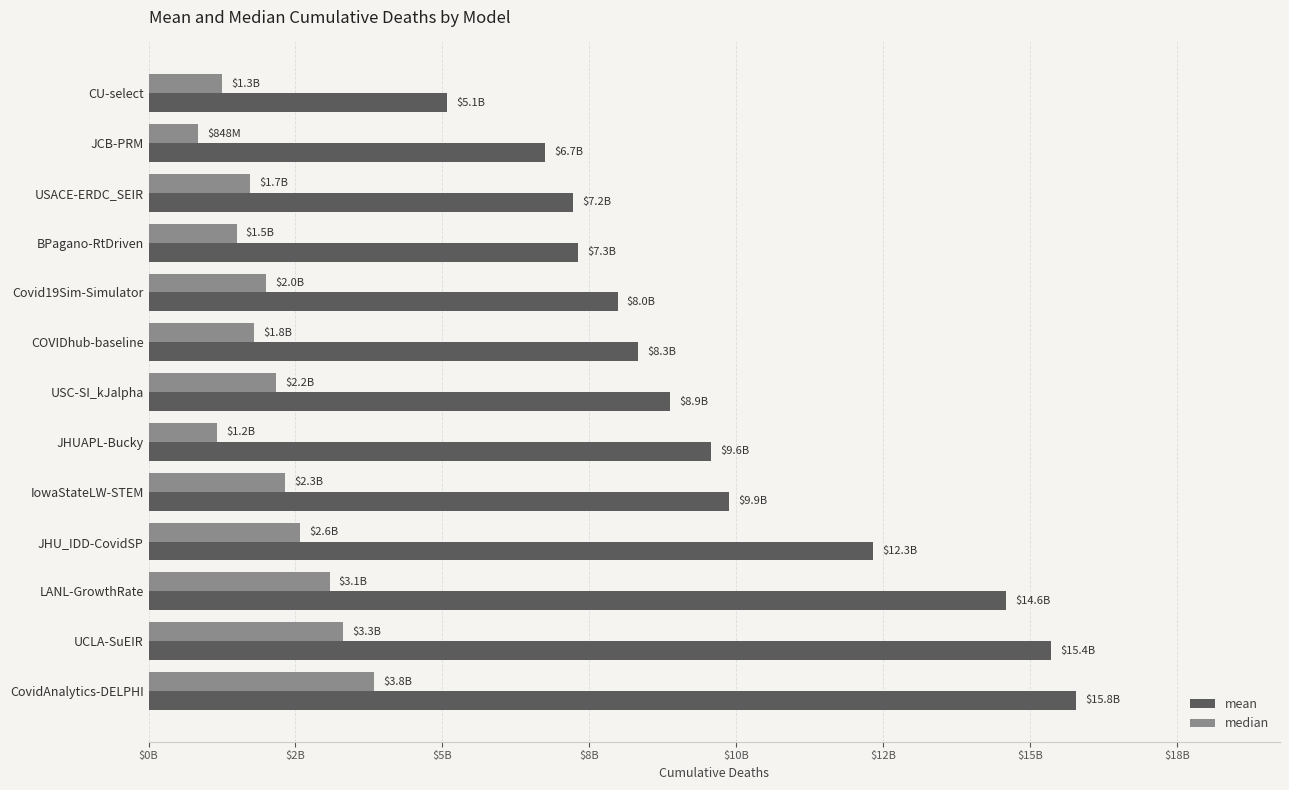

At which category is the sum across all series the highest?

CovidAnalytics-DELPHI